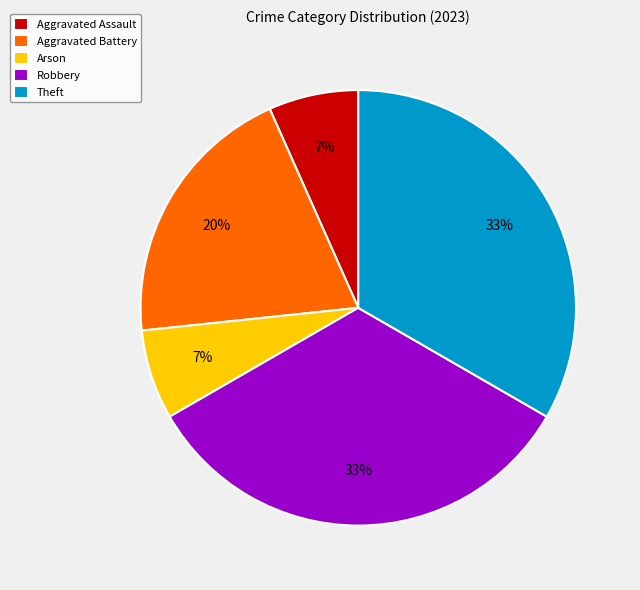

To the nearest percent, what percentage of the pie is Aggravated Assault?

7%